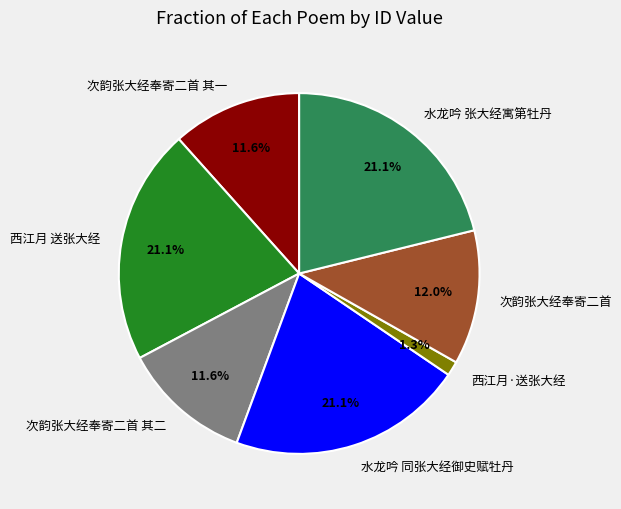

Which has a higher value, 次韵张大经奉寄二首 其二 or 水龙吟 张大经寓第牡丹?

水龙吟 张大经寓第牡丹